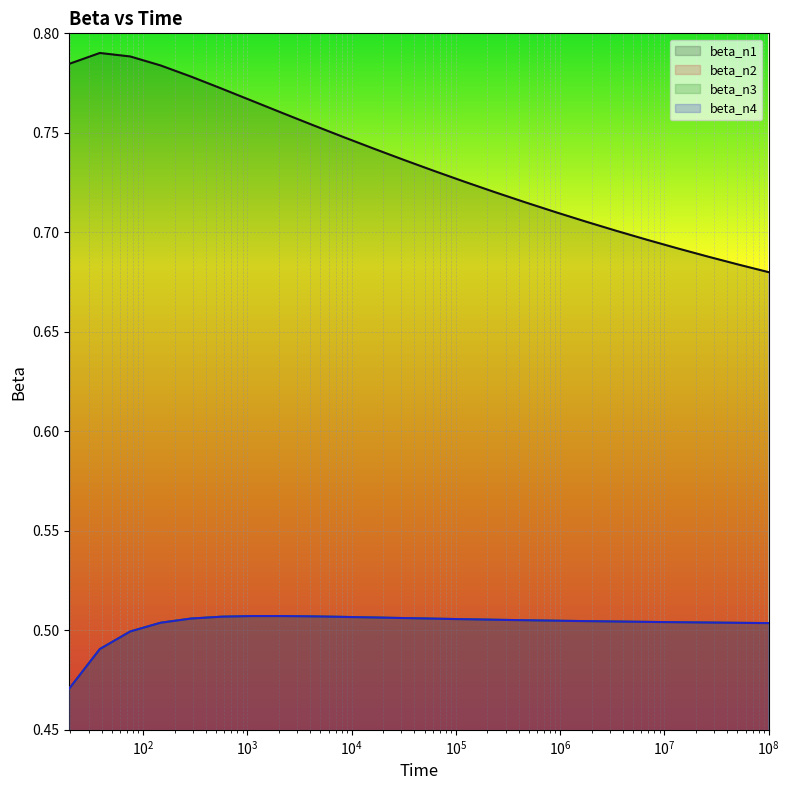

Reading left to right, what are all the values shown in this chart?

beta_n1: 0.8	0.8	0.8	0.8	0.8	0.8	0.8	0.8	0.8	0.7	0.7	0.7	0.7	0.7	0.7	0.7	0.7	0.7	0.7	0.7	0.7	0.7	0.7	0.7
beta_n2: 0.5	0.5	0.5	0.5	0.5	0.5	0.5	0.5	0.5	0.5	0.5	0.5	0.5	0.5	0.5	0.5	0.5	0.5	0.5	0.5	0.5	0.5	0.5	0.5
beta_n3: 0.5	0.5	0.5	0.5	0.5	0.5	0.5	0.5	0.5	0.5	0.5	0.5	0.5	0.5	0.5	0.5	0.5	0.5	0.5	0.5	0.5	0.5	0.5	0.5
beta_n4: 0.5	0.5	0.5	0.5	0.5	0.5	0.5	0.5	0.5	0.5	0.5	0.5	0.5	0.5	0.5	0.5	0.5	0.5	0.5	0.5	0.5	0.5	0.5	0.5